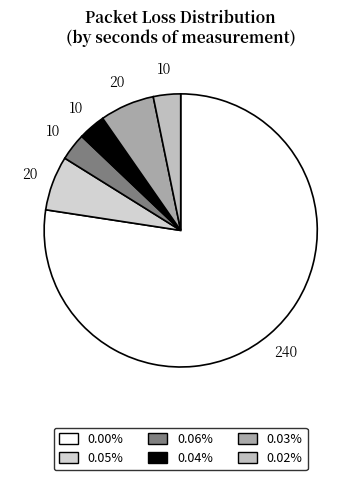

Count the number of slices in the pie.

6